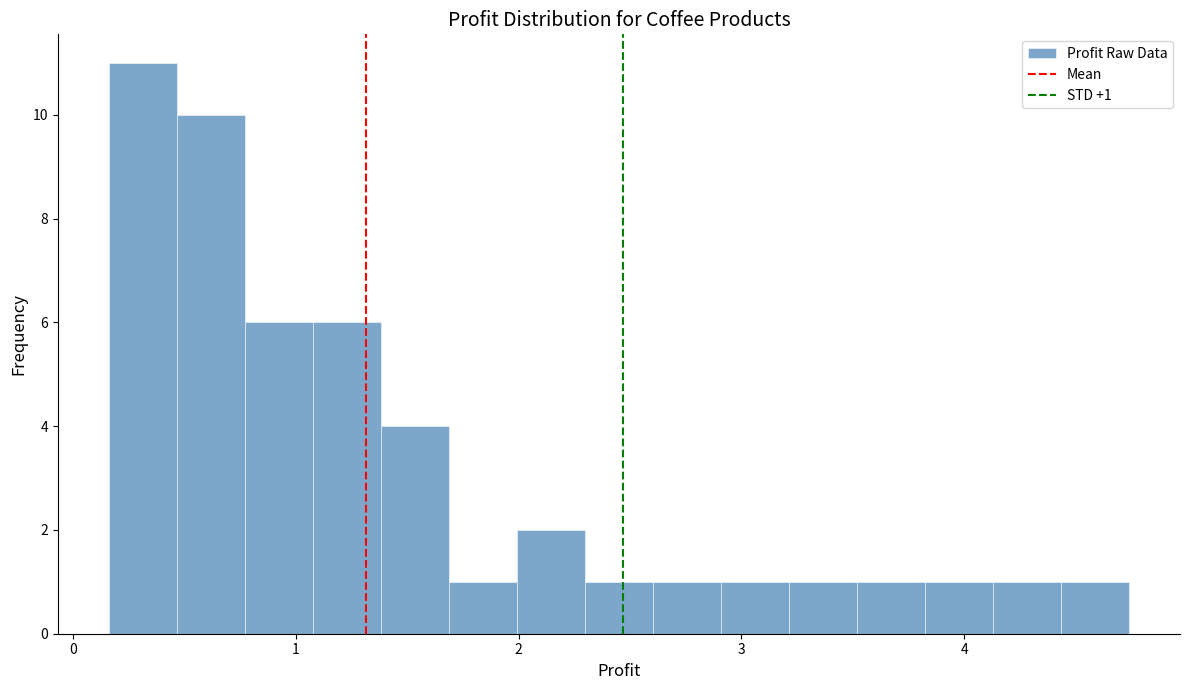

Read against the x-axis, roughly where is the centre of the tallest bar?

0.3